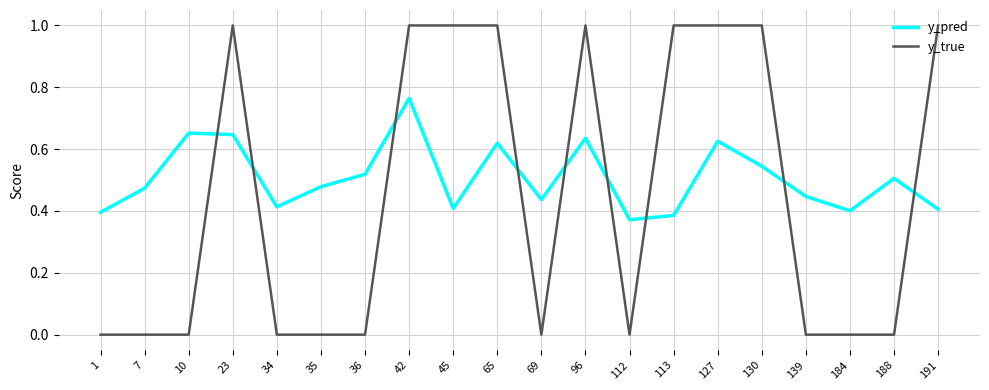

Between which two adjacent categories do y_true and y_pred first intersect?

10 and 23